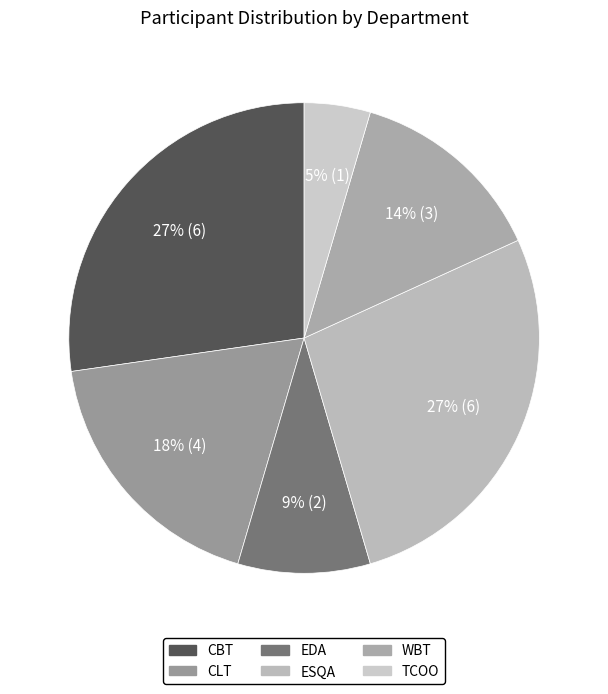

Rank the categories by value from highest to lowest.

CBT, ESQA, CLT, WBT, EDA, TCOO